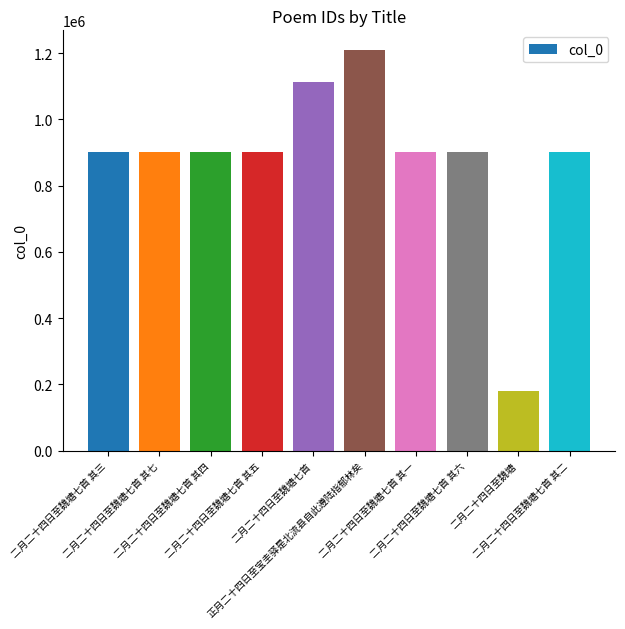

What is the average value?

881158